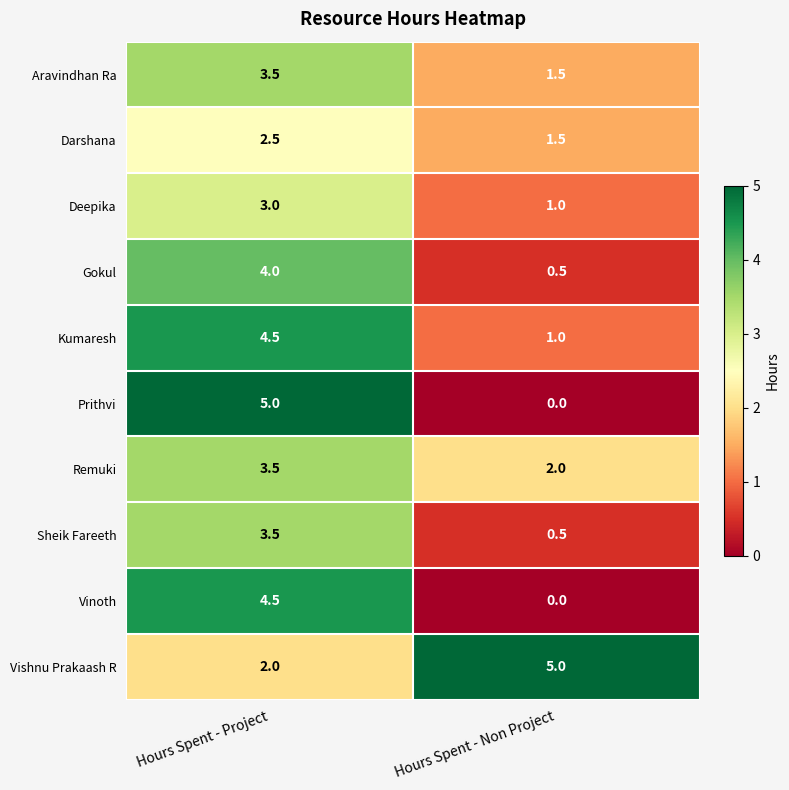

Which series has the largest range (max minus min)?

Prithvi